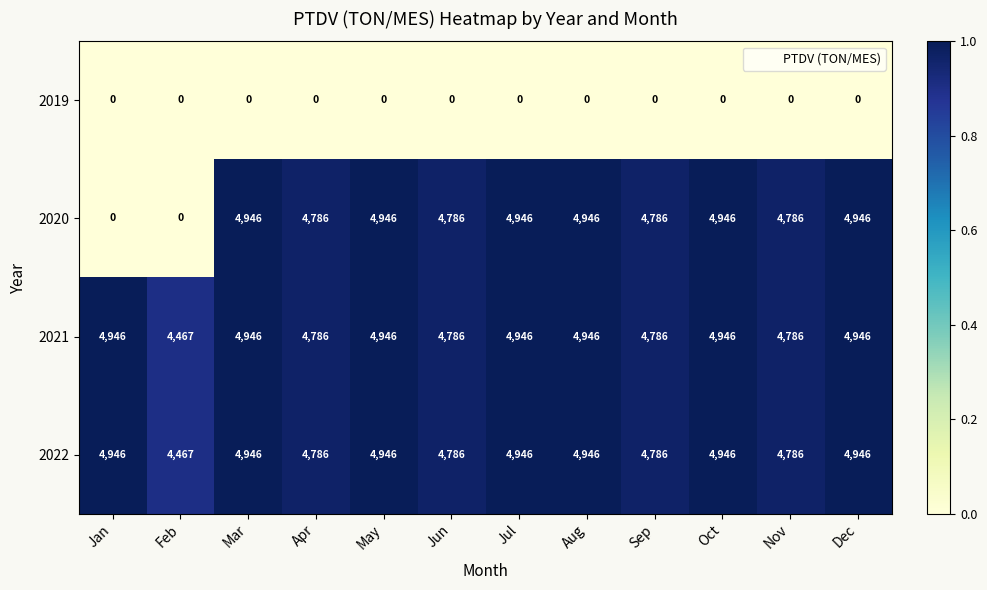

At how many categories does at least one series exceed 31?

12